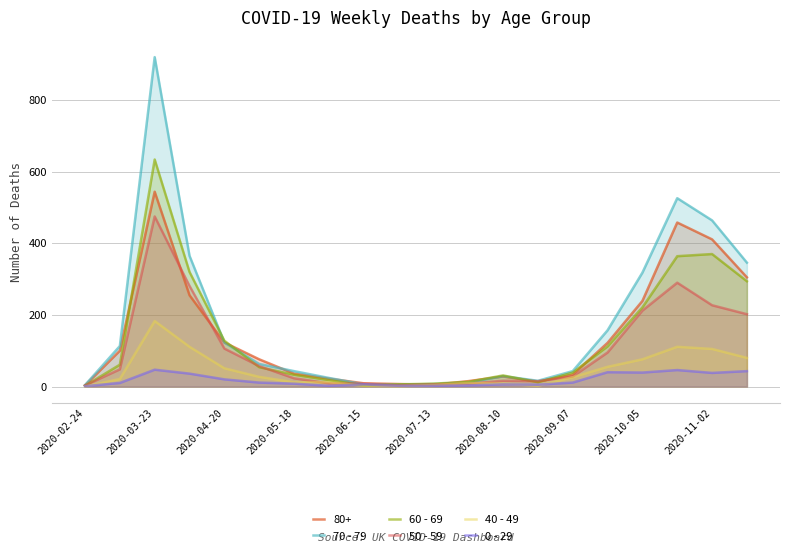

How many lines are shown in the chart?

6